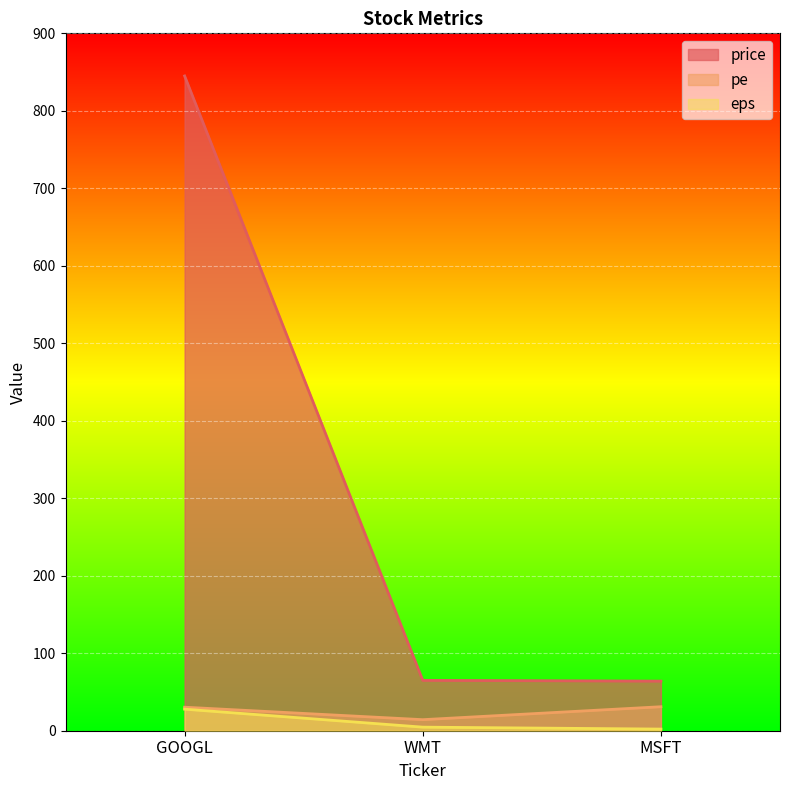

Reading left to right, list all the values displayed in this chart.

price: GOOGL=845.0	WMT=65.0	MSFT=64.0
pe: GOOGL=30.4	WMT=14.3	MSFT=31.0
eps: GOOGL=27.8	WMT=4.6	MSFT=2.1